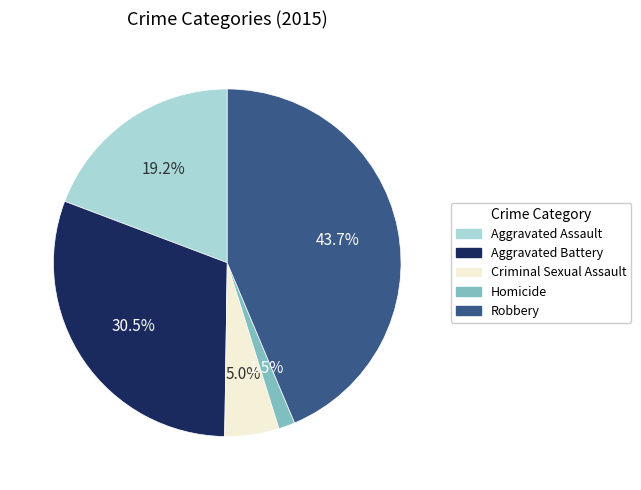

Is there any slice that represents more than half of the pie?

No